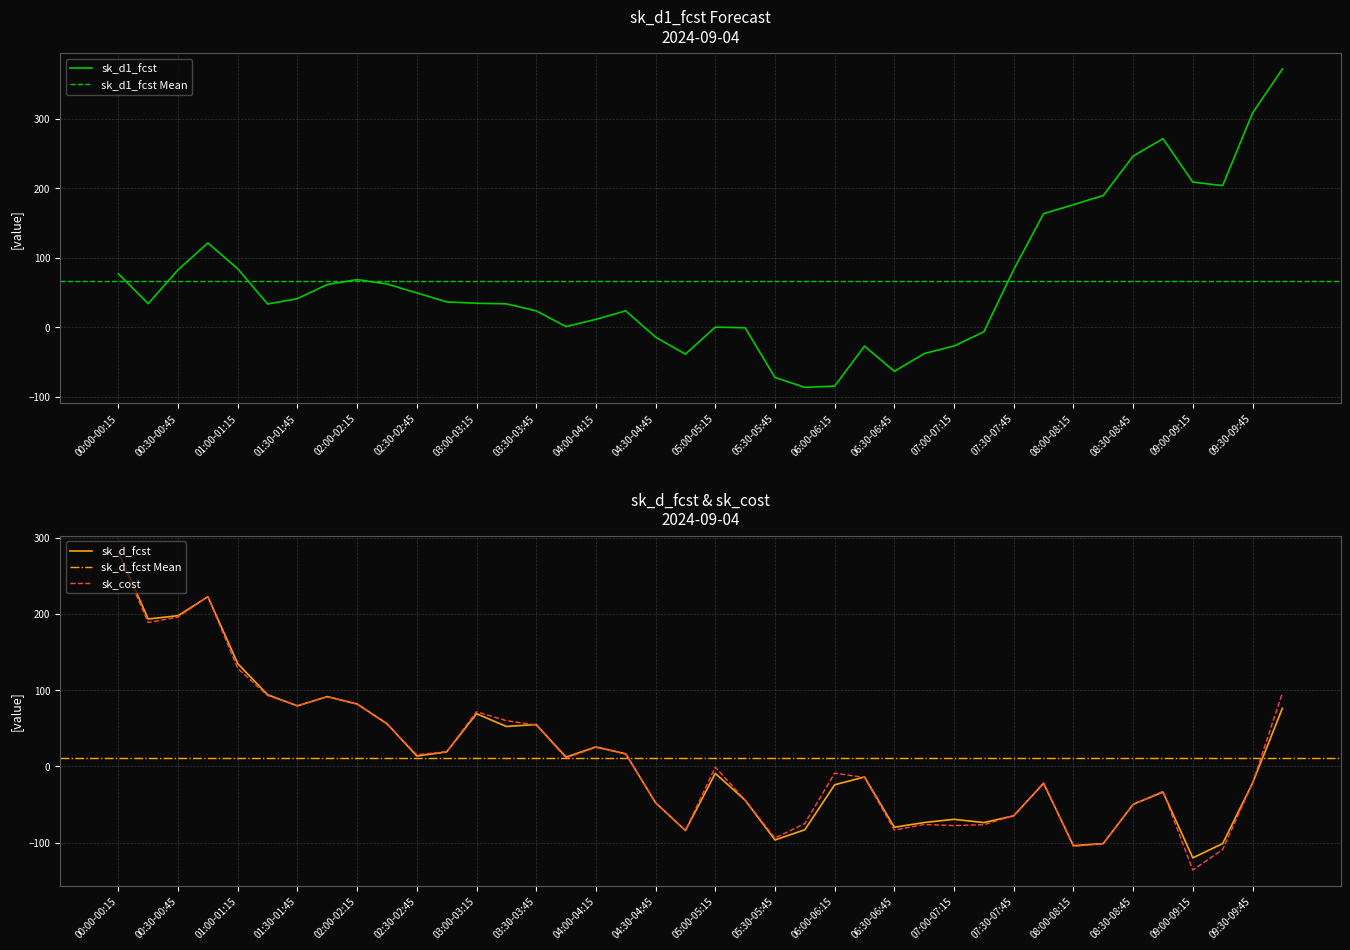

Count the number of data series in this chart.

3